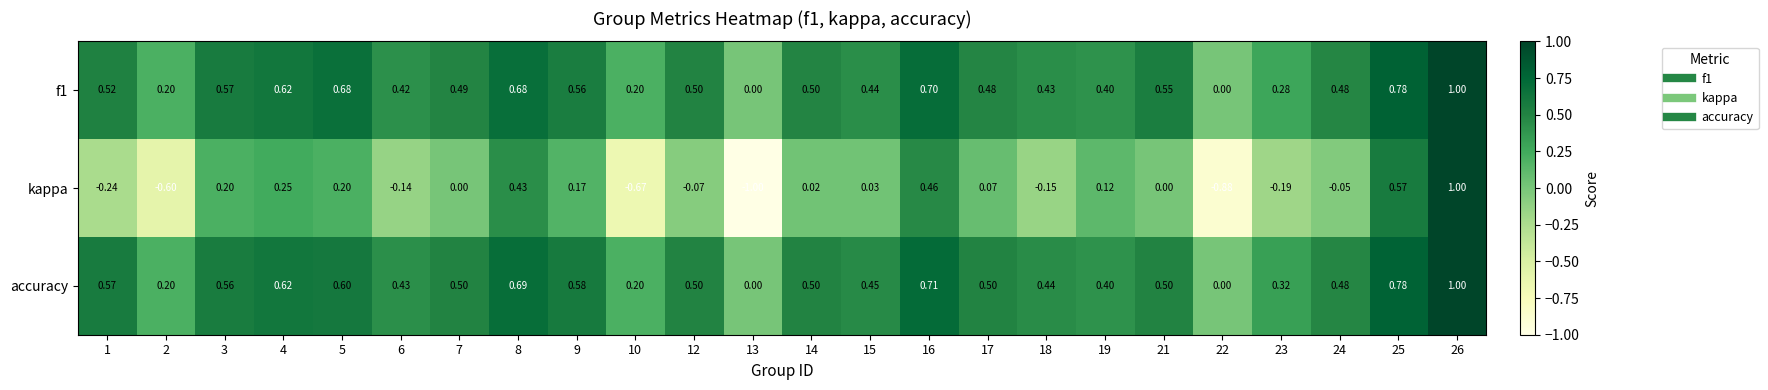

Which series has the largest range (max minus min)?

kappa